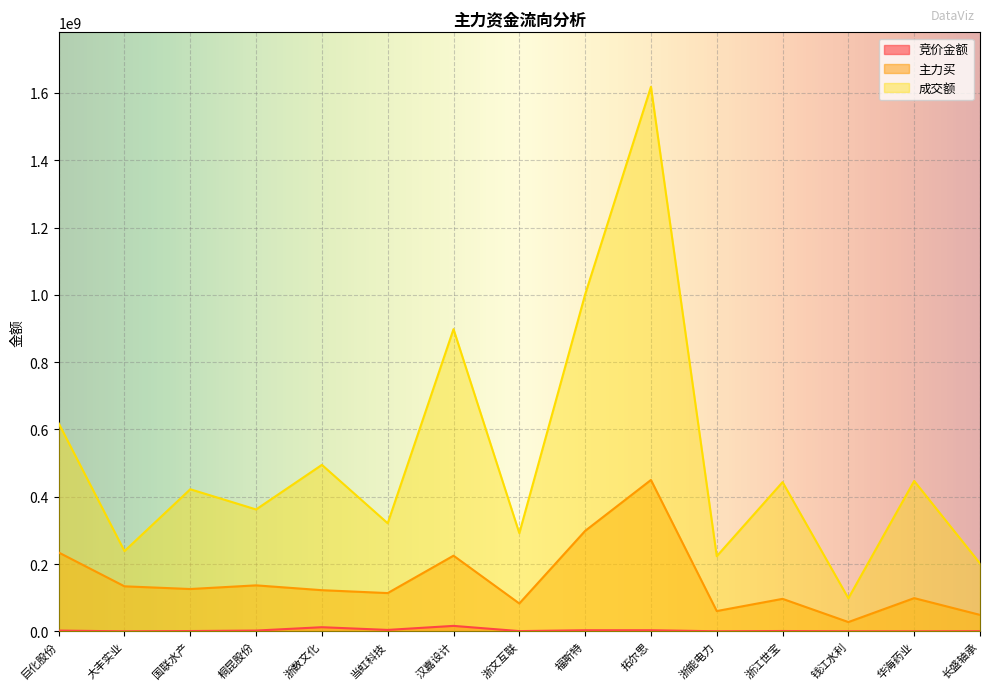

Count the number of data series in this chart.

3